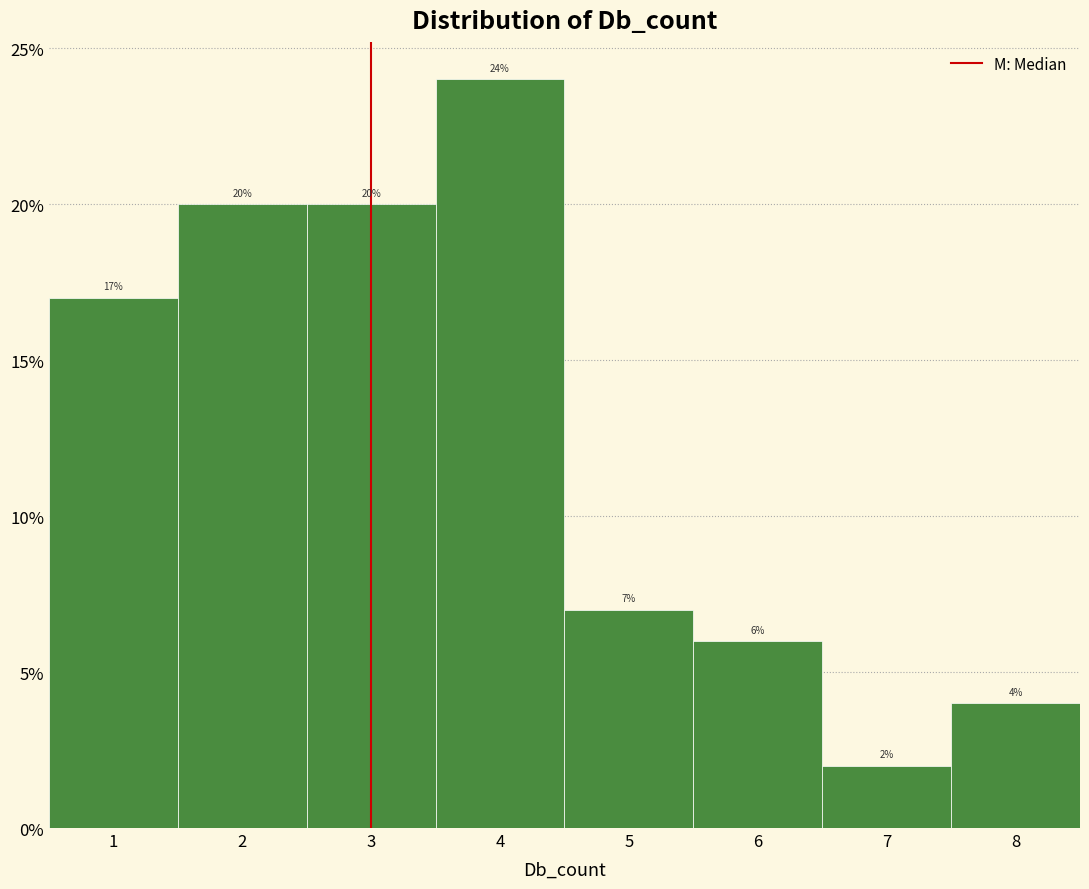

Which range on the x-axis has the tallest bar?

3.5 to 4.5